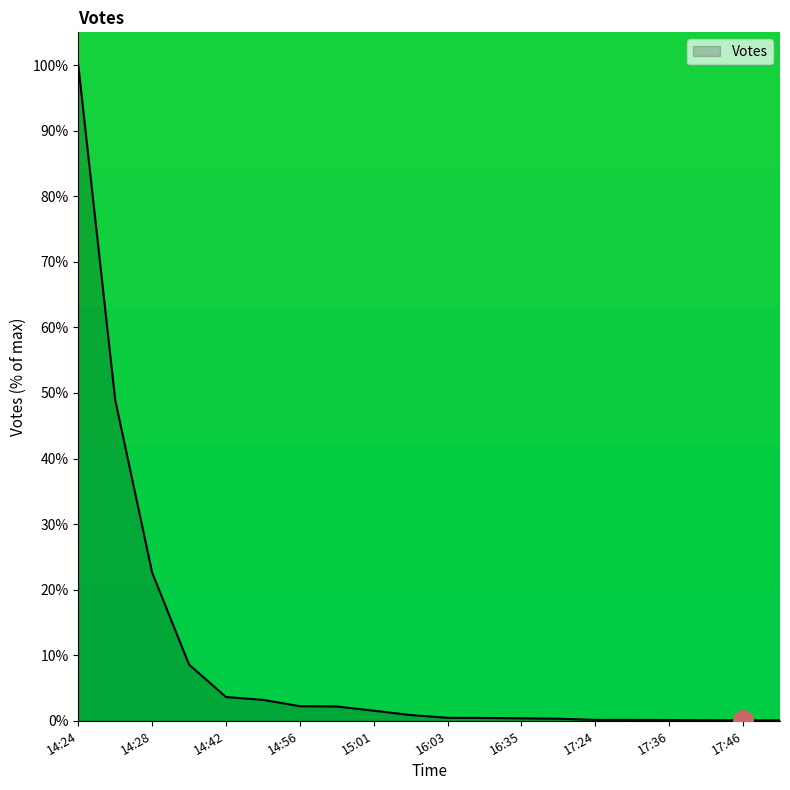

What is the minimum value shown in the chart?

0.1